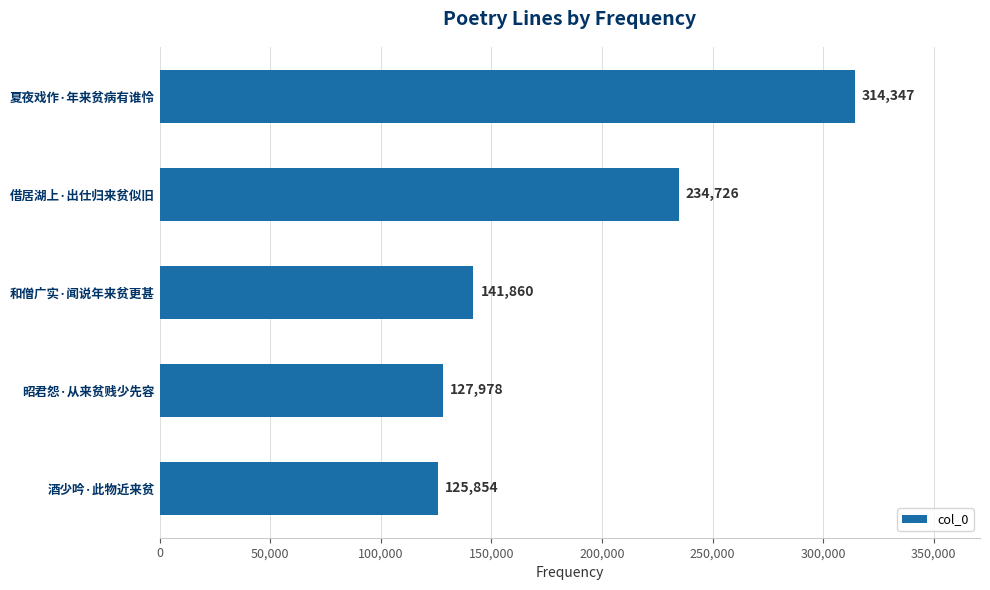

What is the average value?

188953